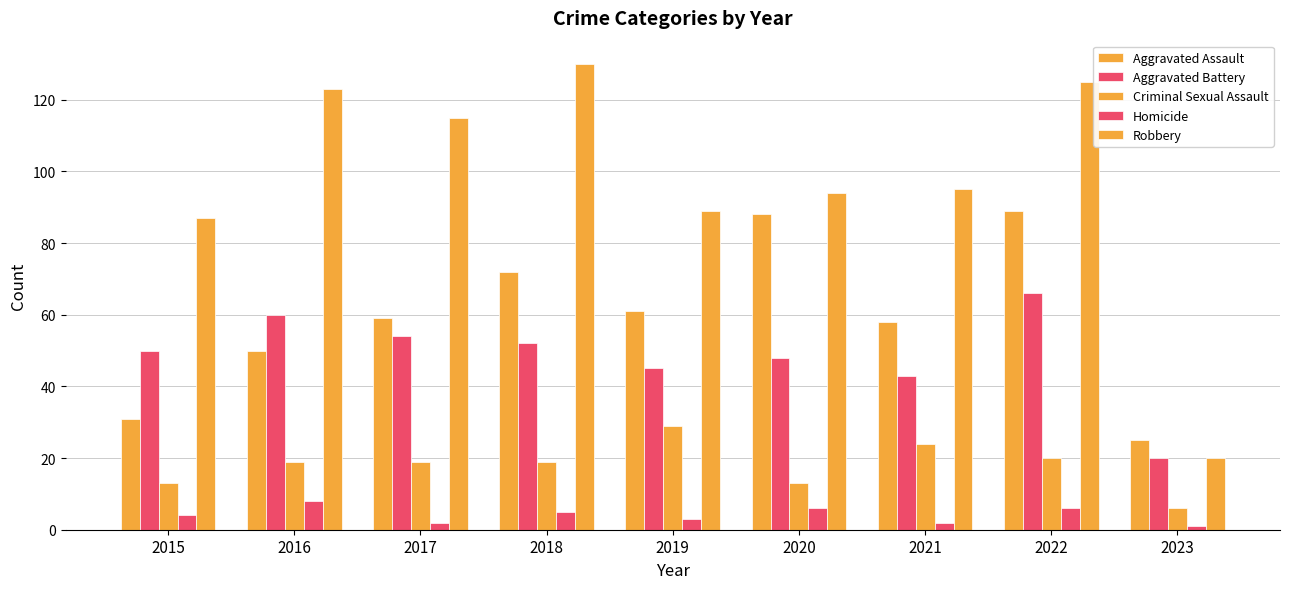

Reading left to right, what are all the values shown in this chart?

Aggravated Assault: 31	50	59	72	61	88	58	89	25
Aggravated Battery: 50	60	54	52	45	48	43	66	20
Criminal Sexual Assault: 13	19	19	19	29	13	24	20	6
Homicide: 4	8	2	5	3	6	2	6	1
Robbery: 87	123	115	130	89	94	95	125	20